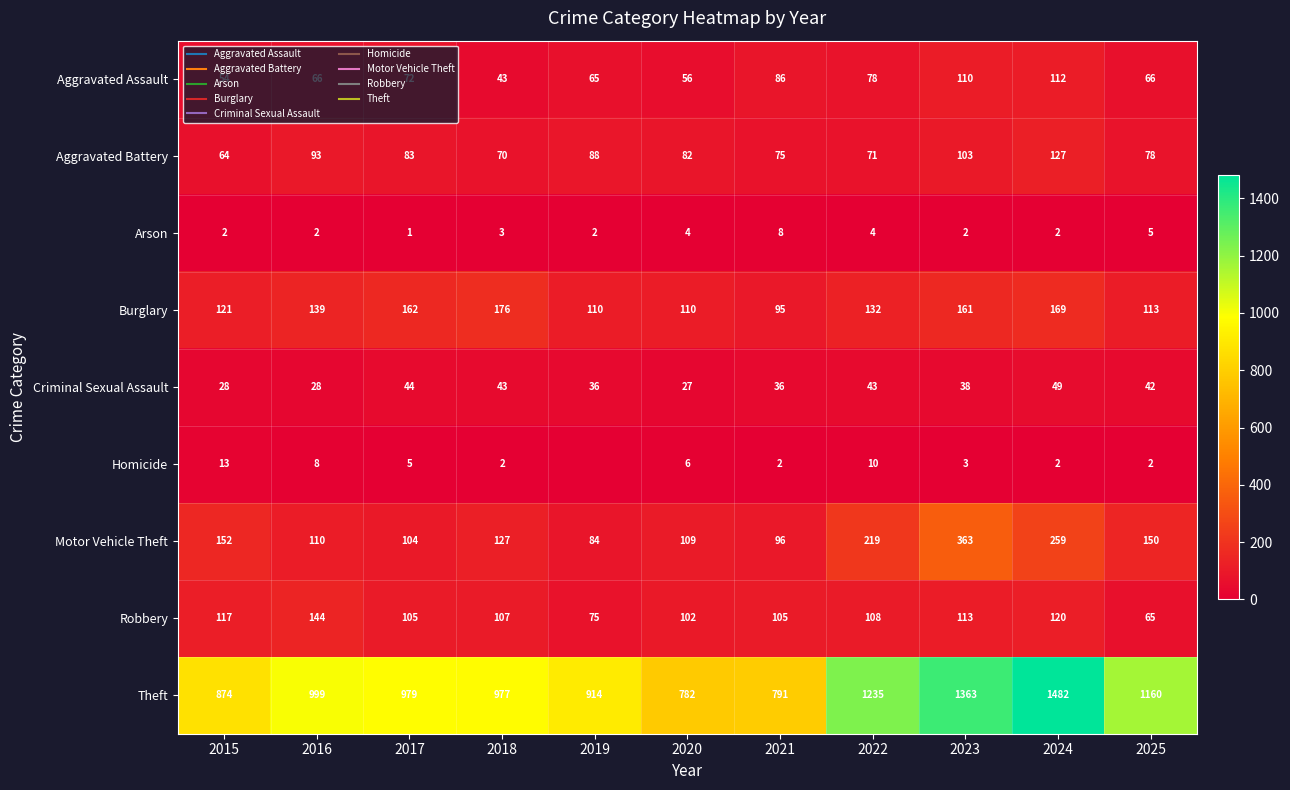

What is the spread (max minus min) of values at 2015?

872